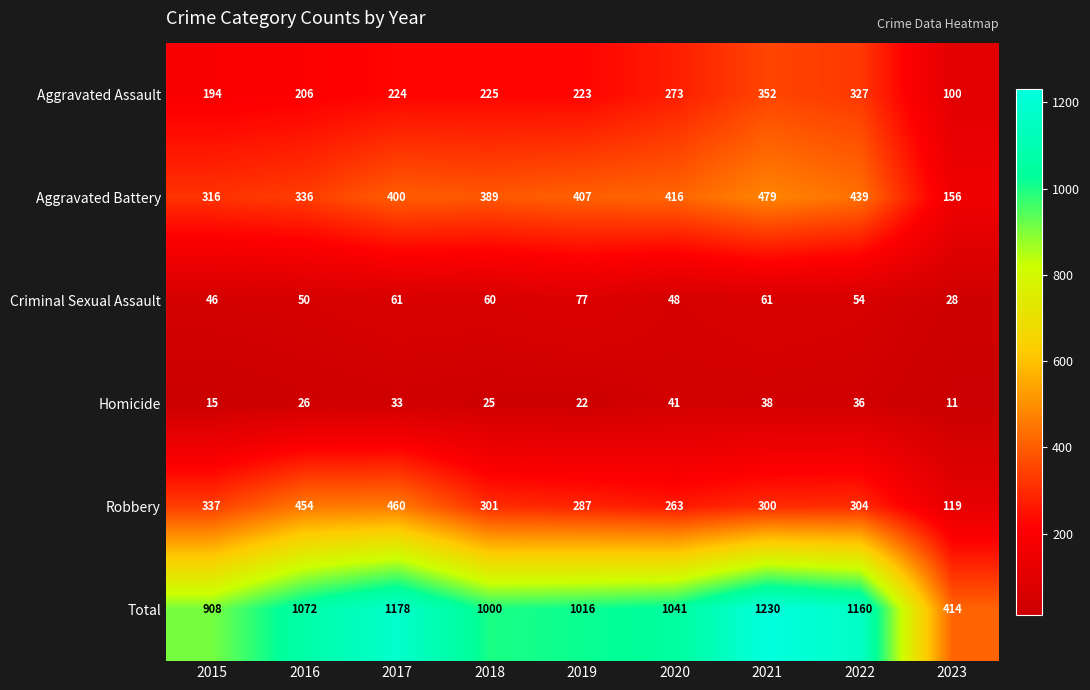

Between 2018 and 2021, which series saw the biggest shift?

Total